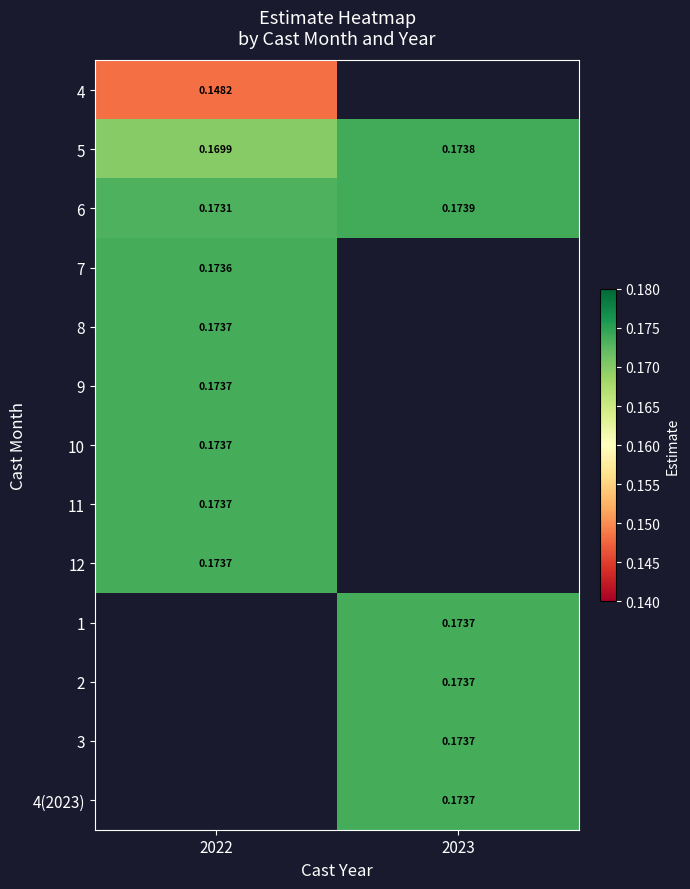

Which has a higher value, 2023 or 2022?

2022